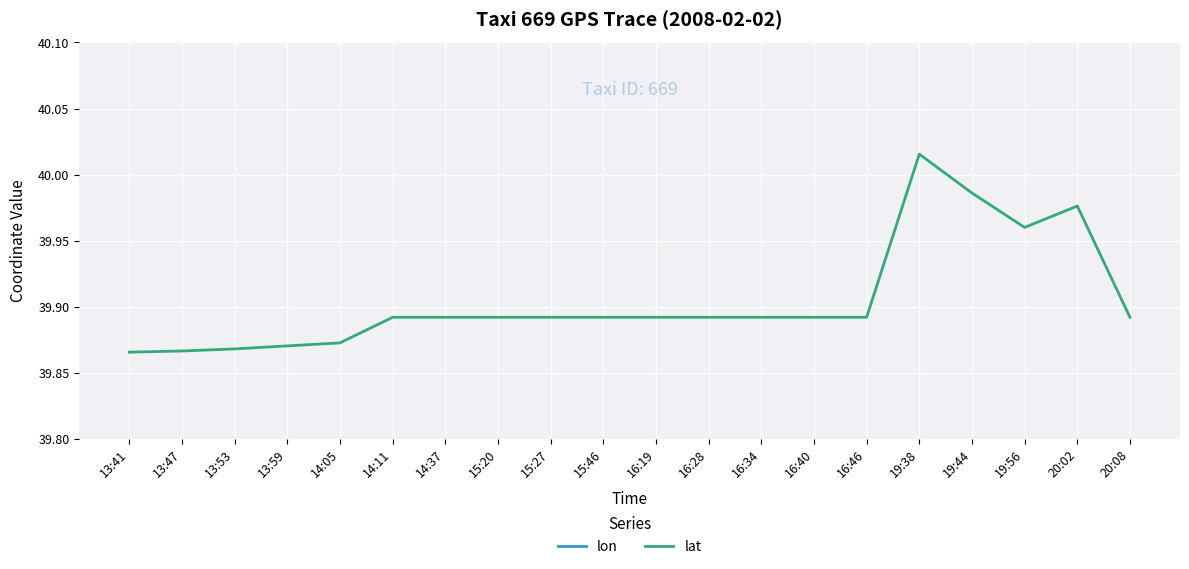

What is the sum of all lon values?

2328.7